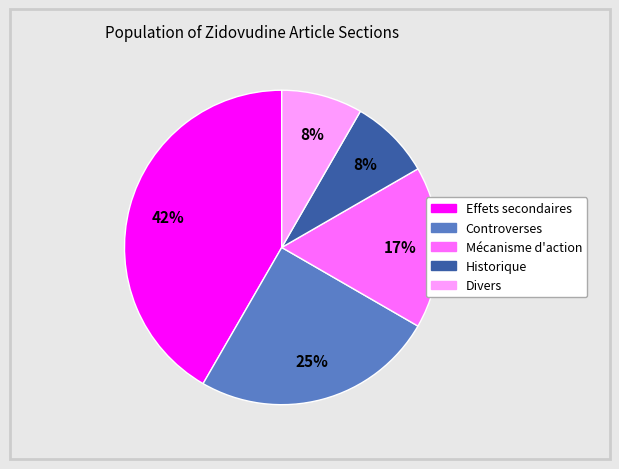

Is there any slice that represents more than half of the pie?

No